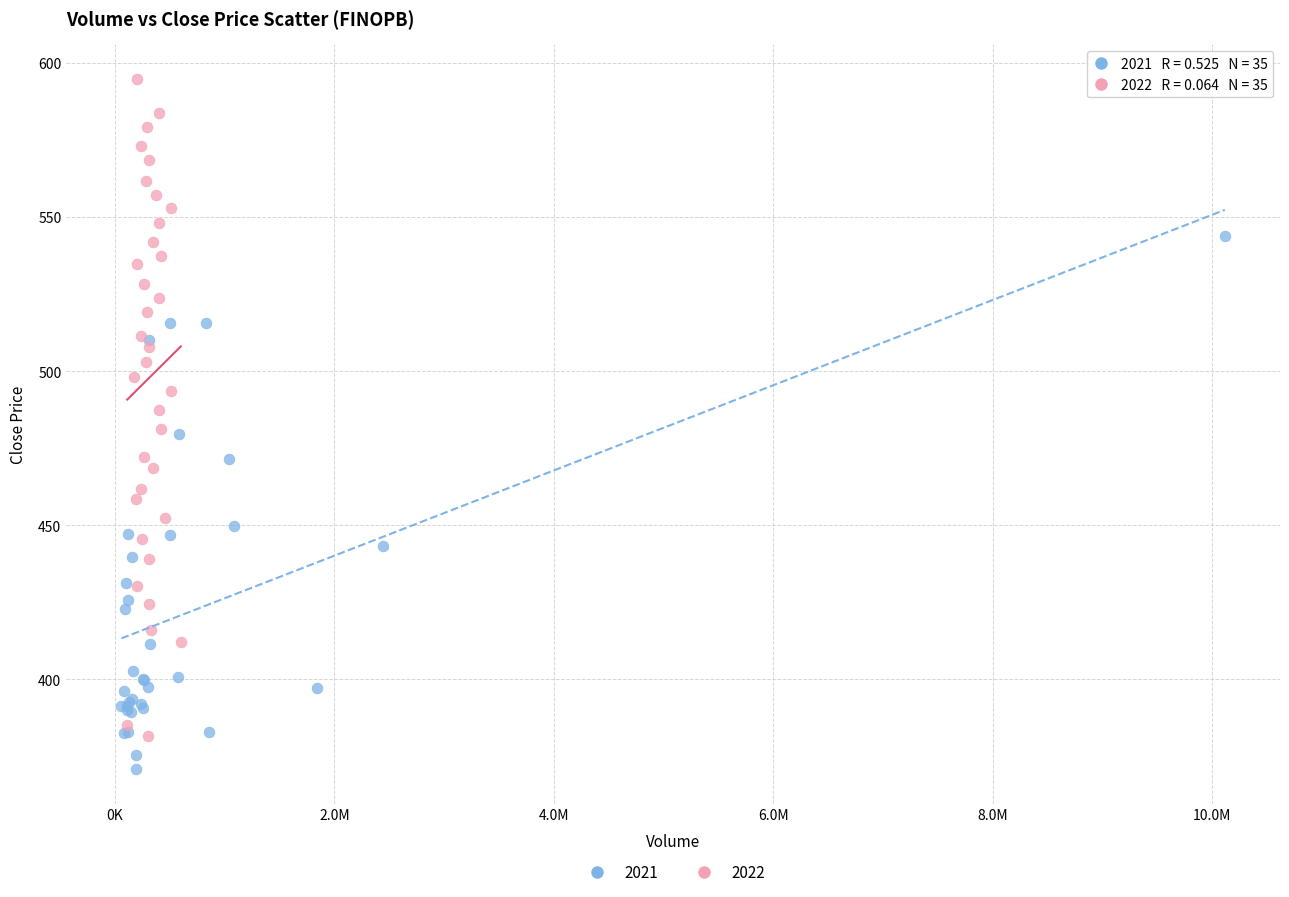

Which series reaches the maximum Y coordinate?

2022